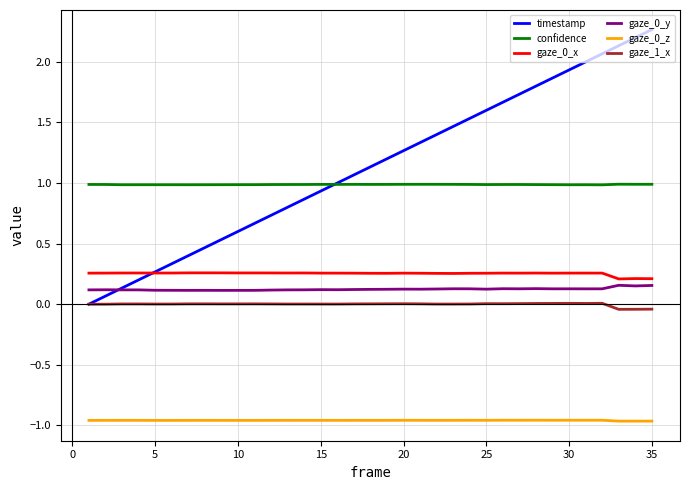

Which series has the widest spread of values?

timestamp